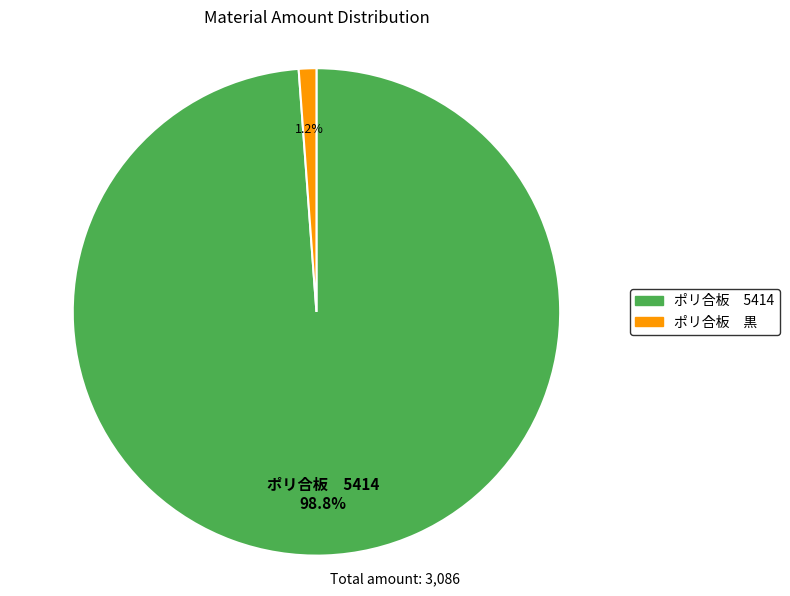

What portion of the pie excludes ポリ合板 黒?

98.8%